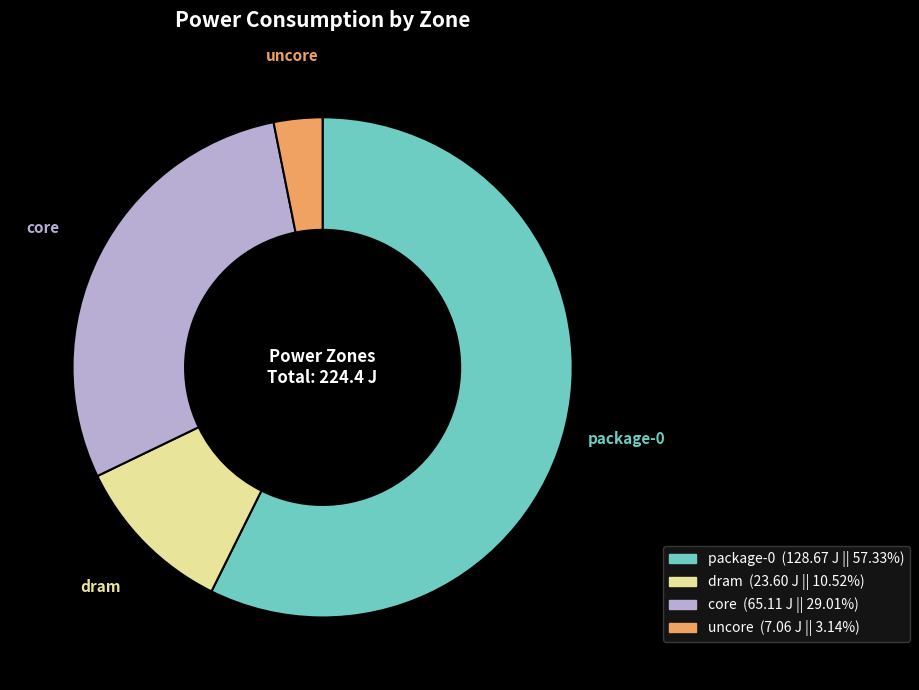

Combined, do dram and core account for over 50%?

No